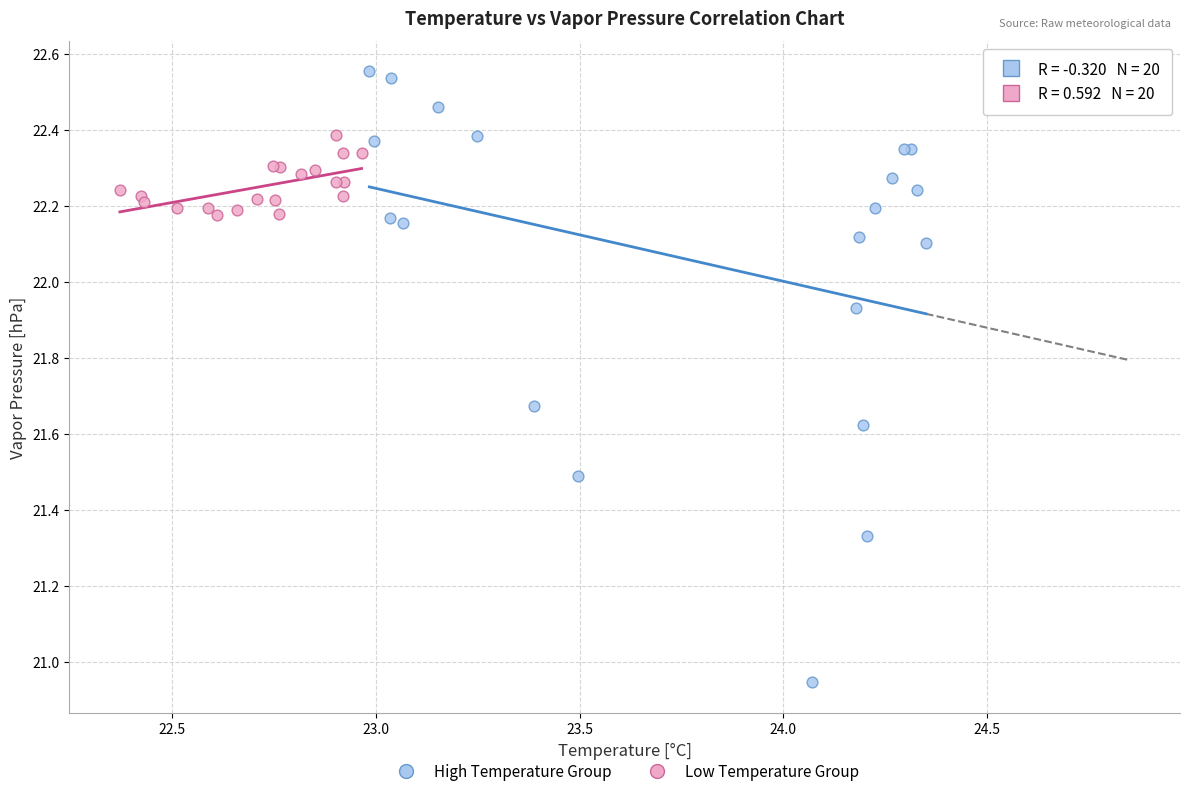

Which series has the widest spread of Y values?

High Temperature Group